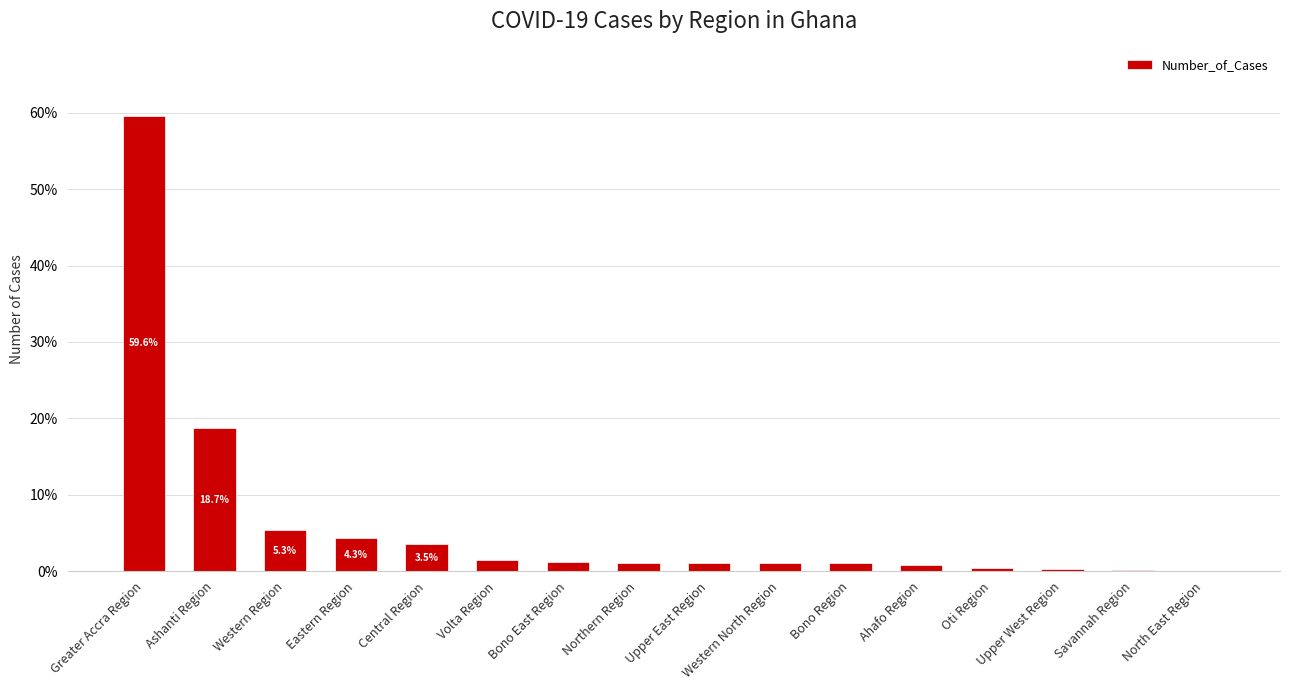

What is the approximate value at Savannah Region?

0.1